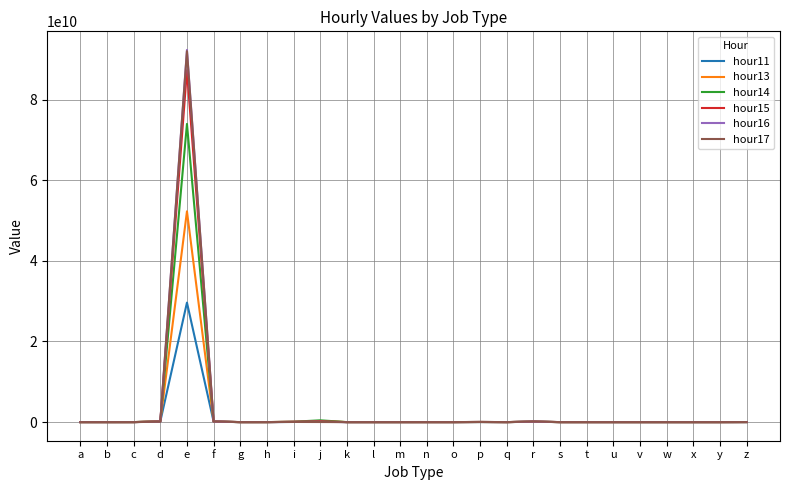

The value of hour14 at d is 191098526. True or false?

True